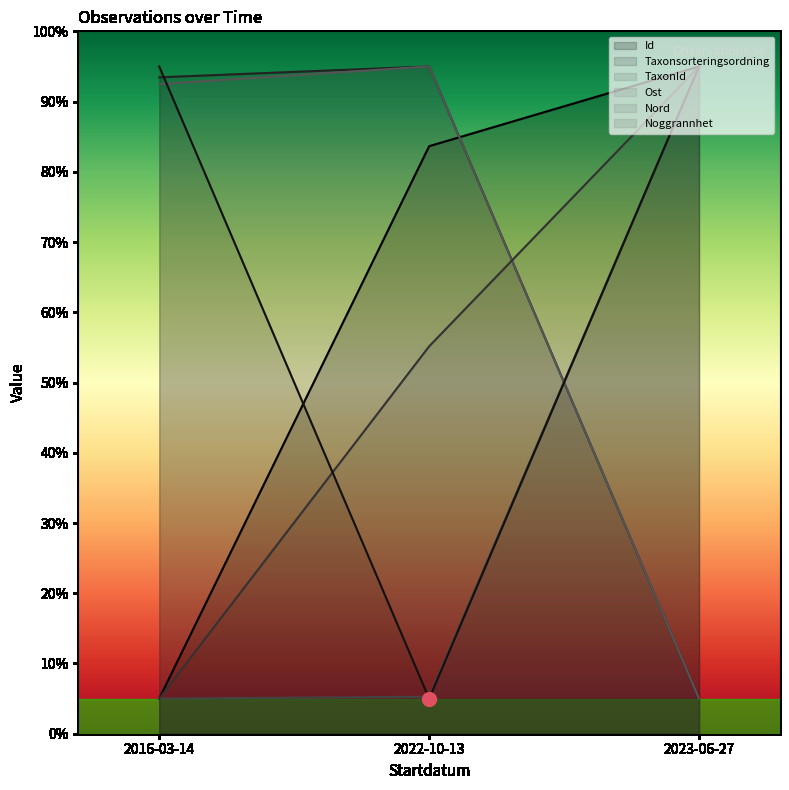

What is the maximum value shown in the chart?

95.0